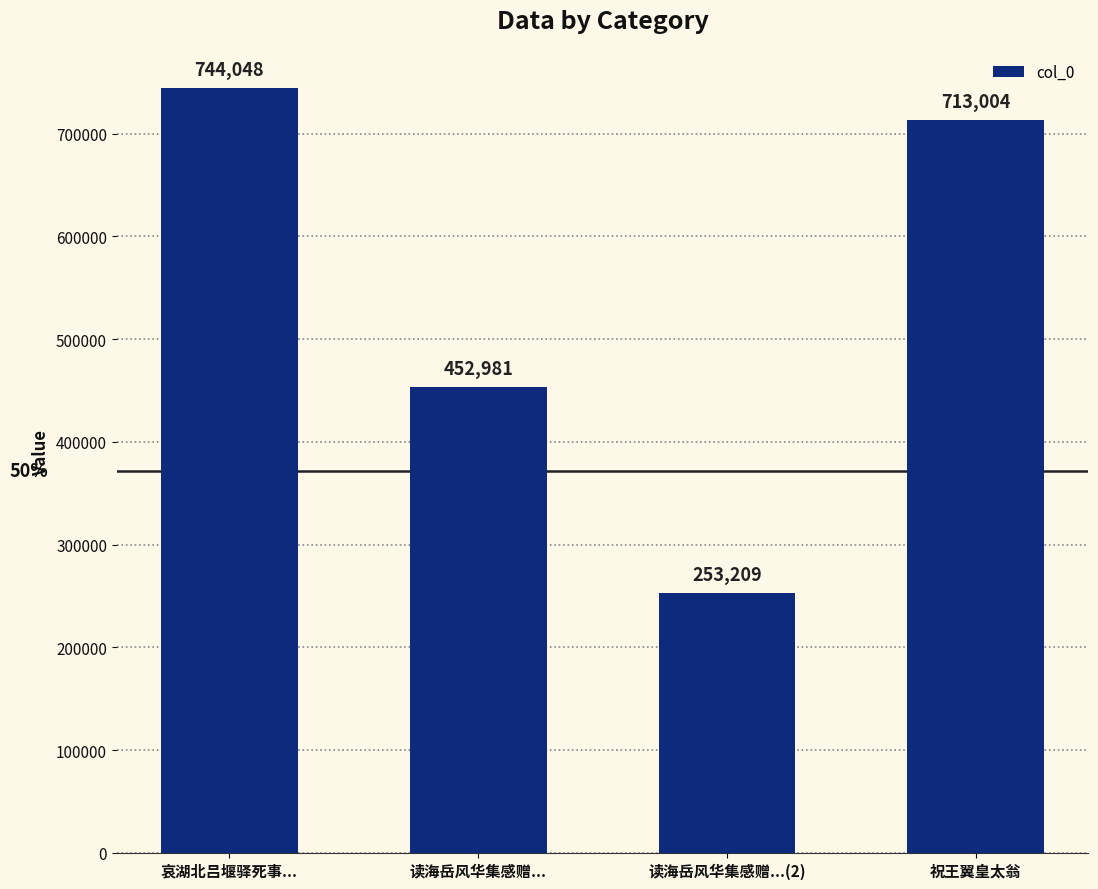

Is it true that the value at 哀湖北吕堰驿死事... is 1091870?

False